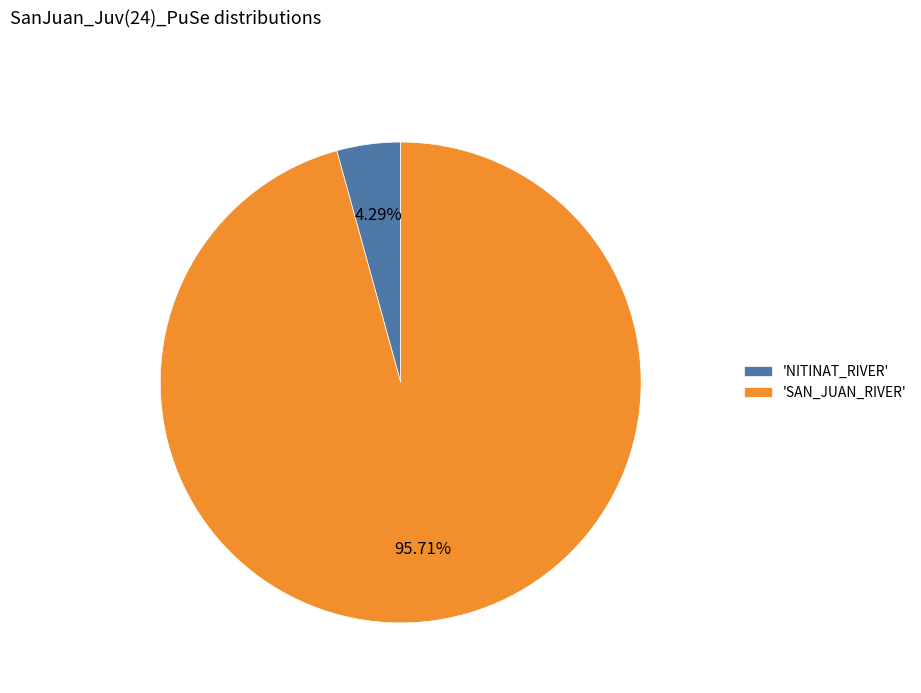

Which slice is the smallest?

'NITINAT_RIVER'